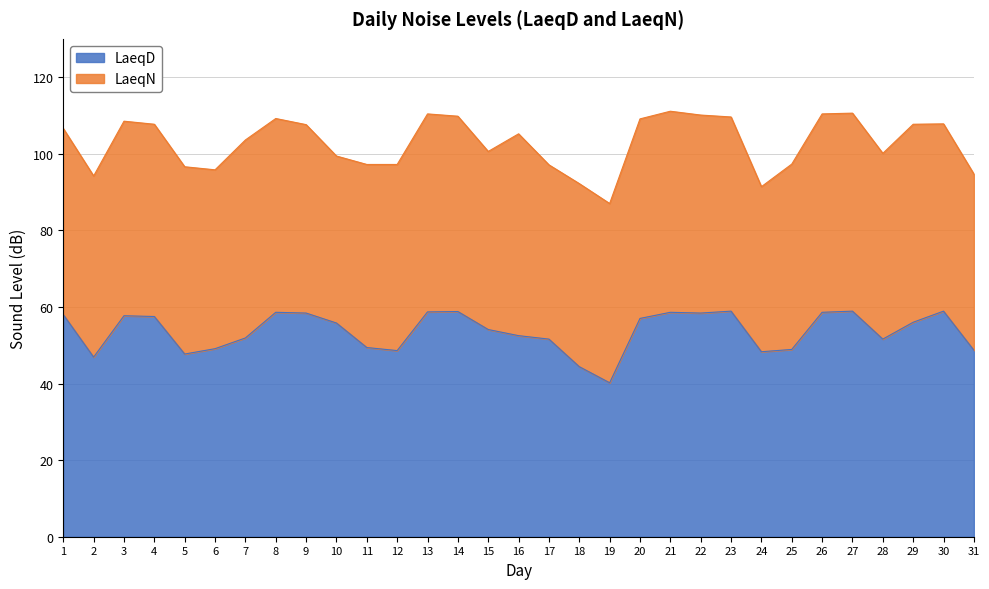

What is the average value?

53.6